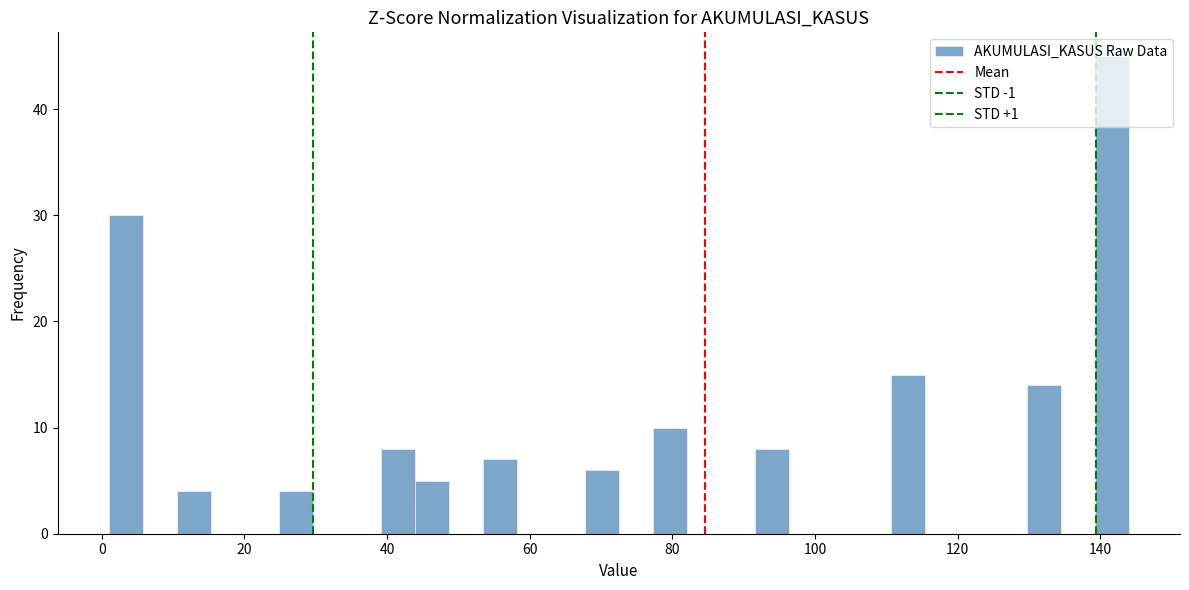

Around what value on the x-axis is the tallest bar? Give the approximate position of its centre, as read against the axis.

142